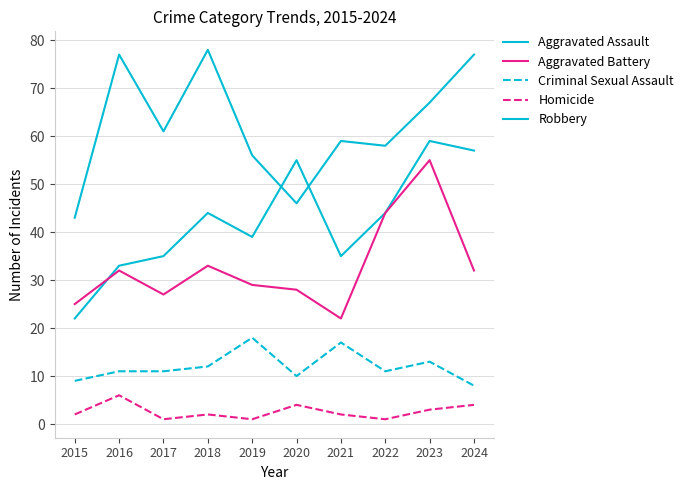

What is the difference between the Criminal Sexual Assault values at 2015 and 2024?

1